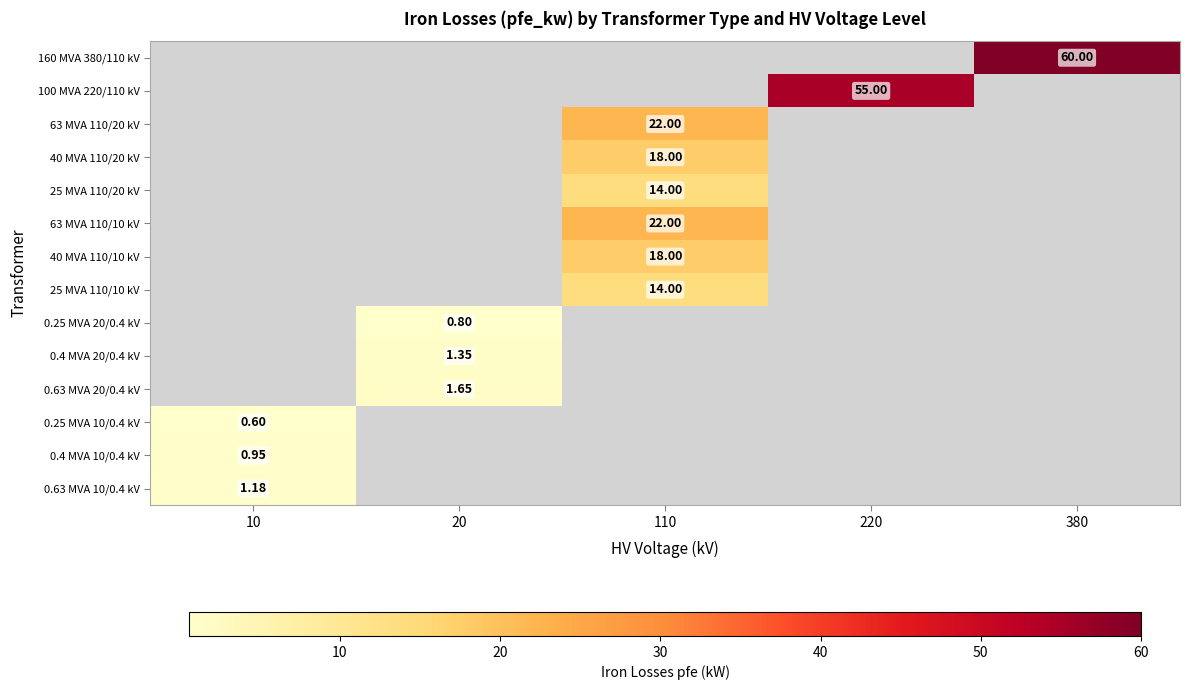

How many categories are shown in the chart?

5